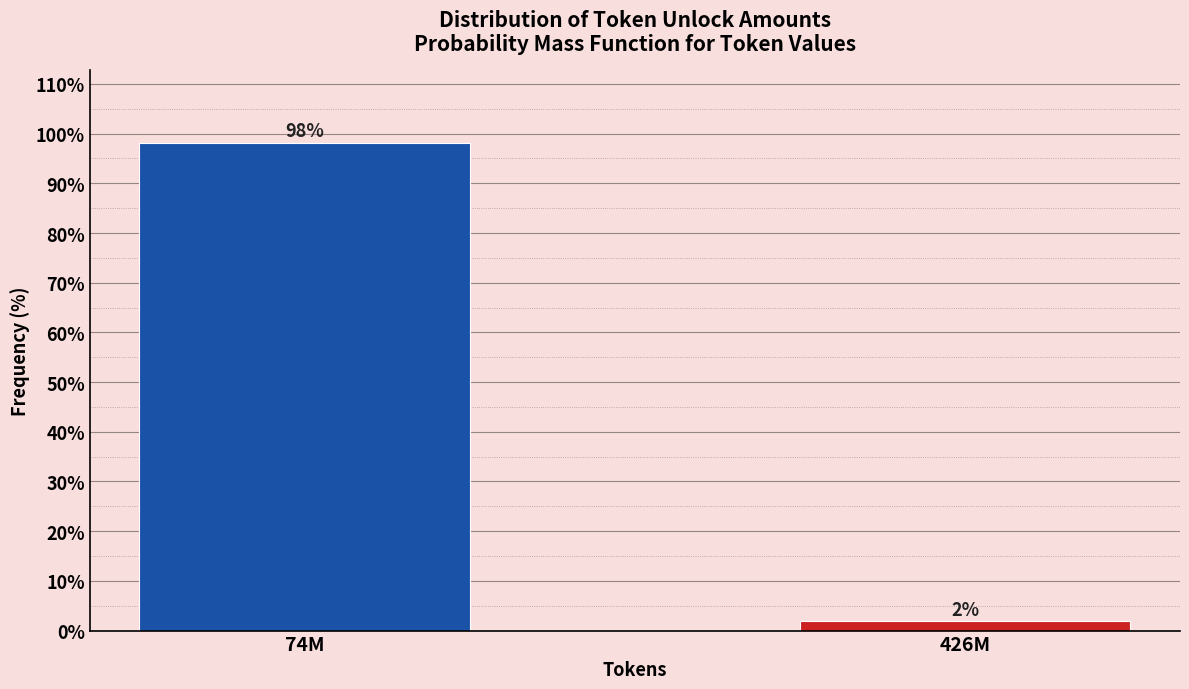

Is it true that the value at 74M is 98.1?

True